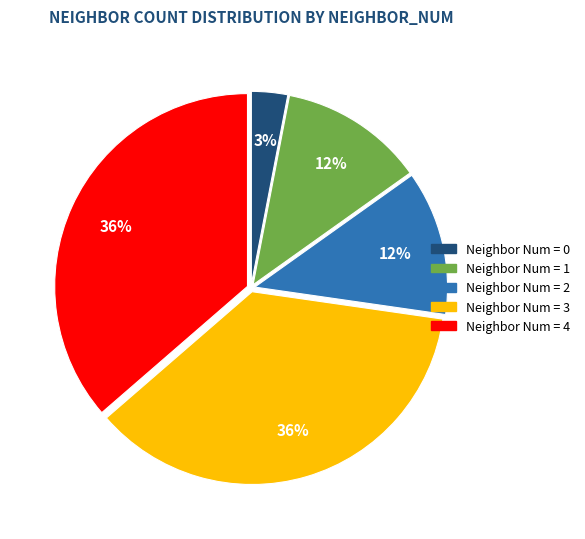

Is there any slice that represents more than half of the pie?

No